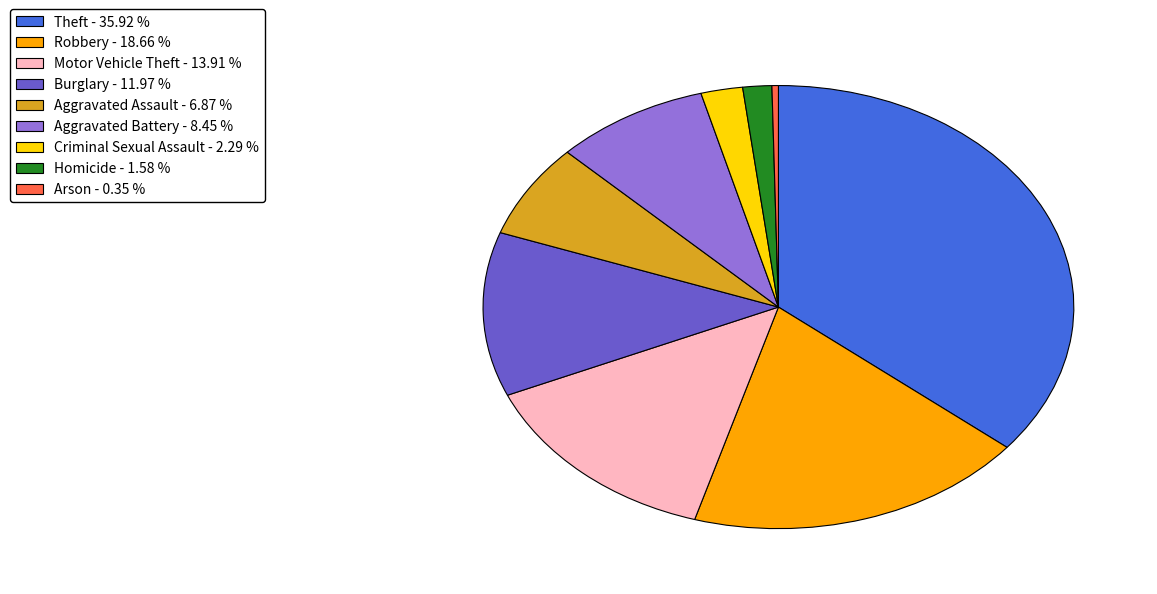

The Arson slice represents 0% of the pie. True or false?

True